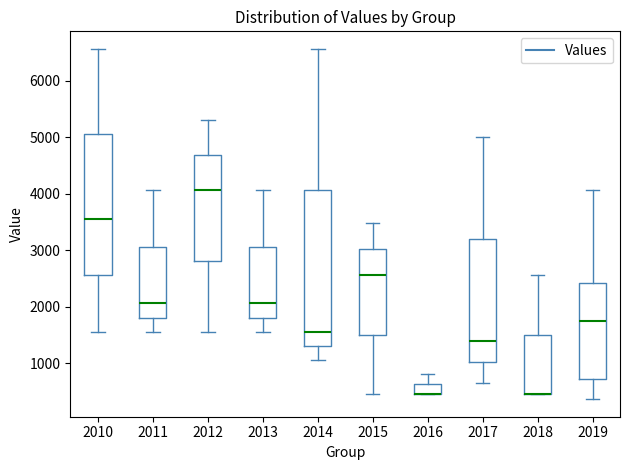

Where does the median line of the box at x = 2015 sit on the y-axis? The values are not printed on the chart, so give them approximately, as read against the axis.

2600